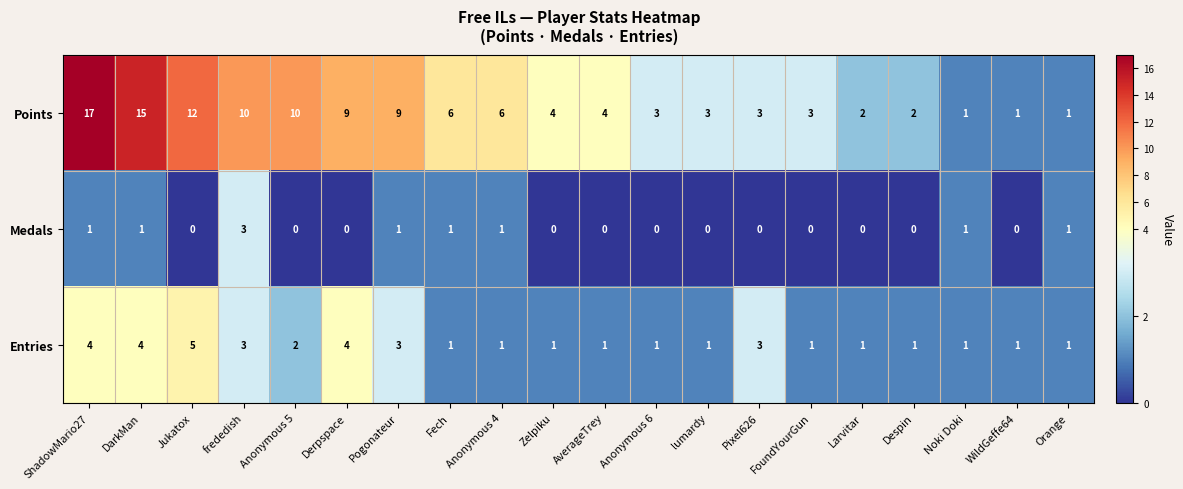

At how many categories does at least one series exceed 8?

7